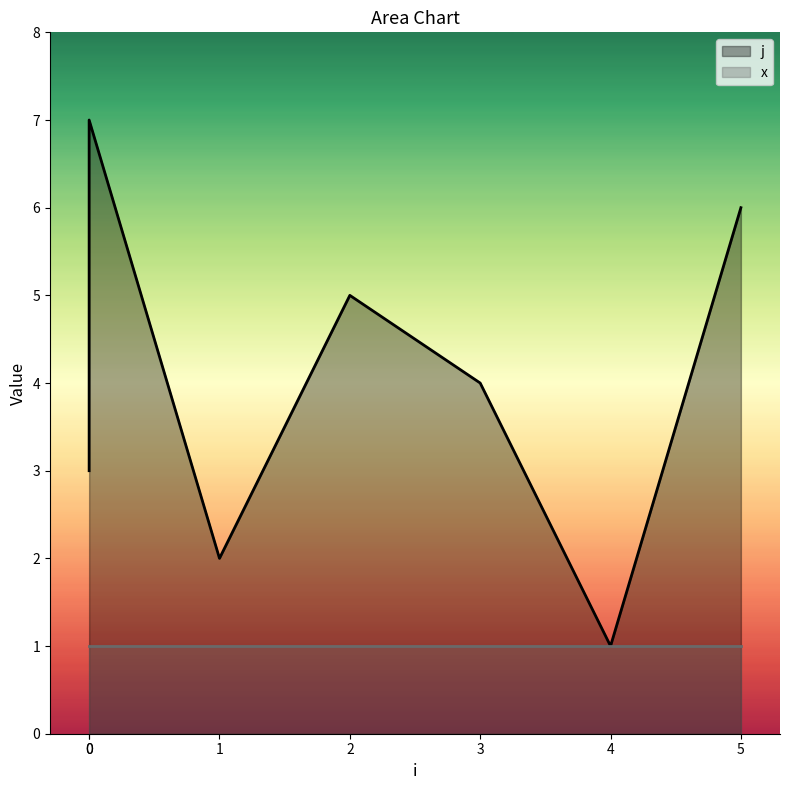

List the labels in order of value, smallest first.

4, 1, 0, 3, 2, 5, 0